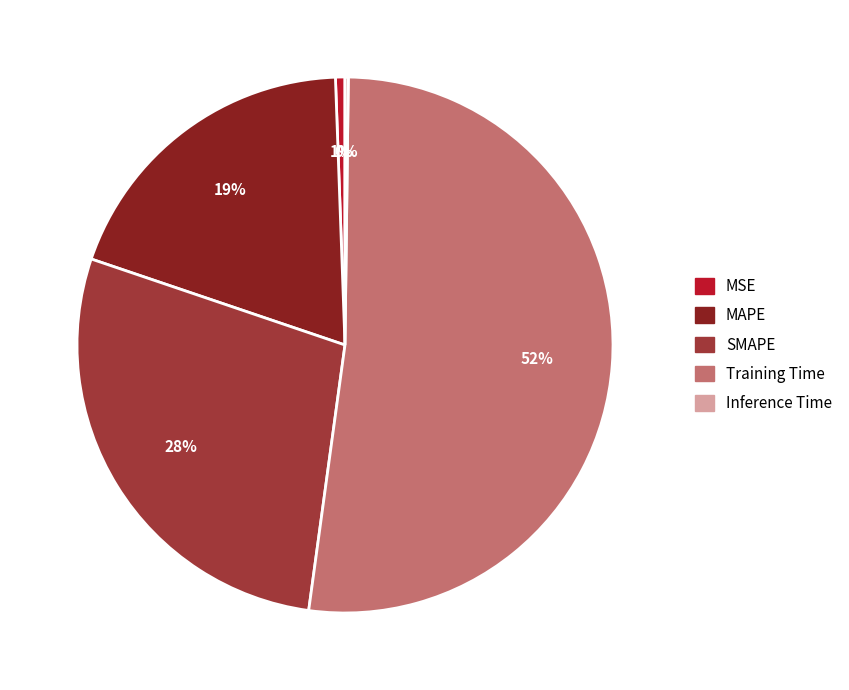

The Training Time slice represents 59% of the pie. True or false?

False